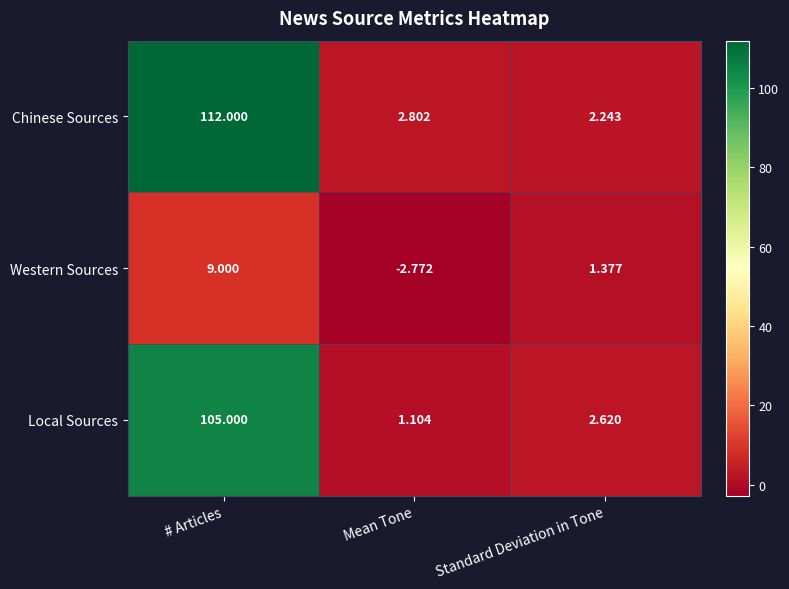

Between # Articles and Standard Deviation in Tone, which series saw the biggest shift?

Chinese Sources